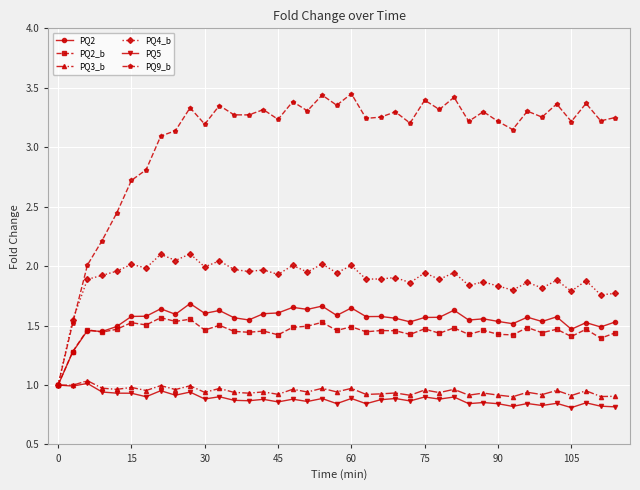

In PQ2_b, how many points are higher than both neighbors (excluding endpoints)?

15